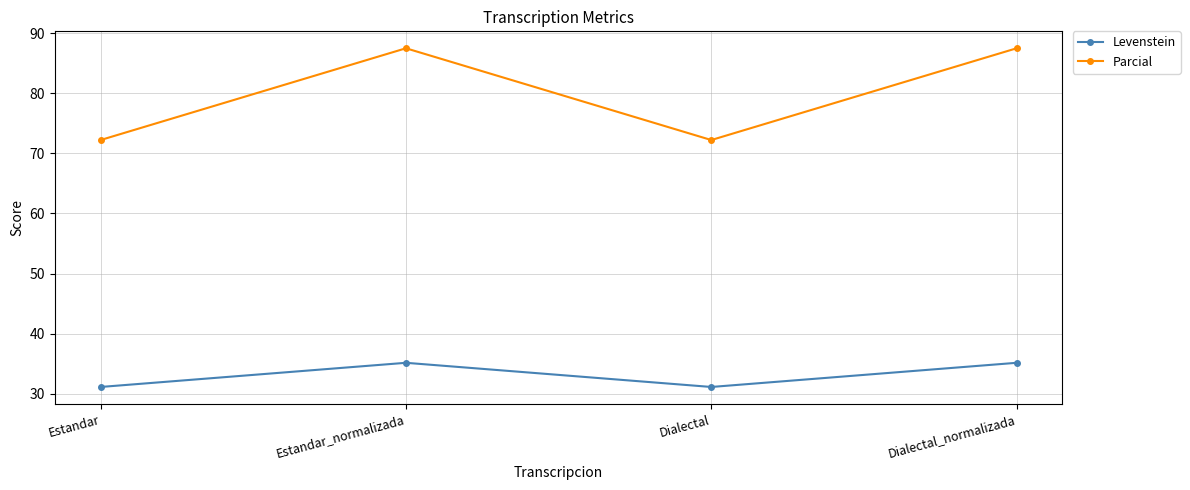

What is the total value across all series at Estandar?

103.3